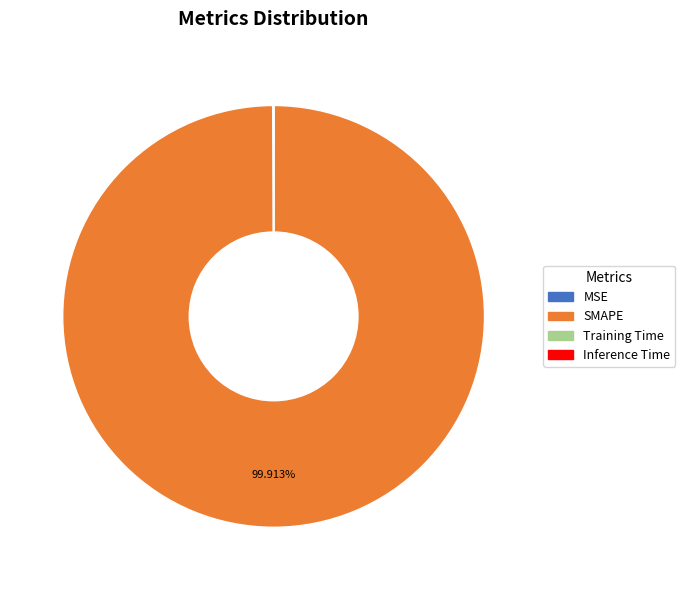

Which slice represents more than half of the pie?

SMAPE